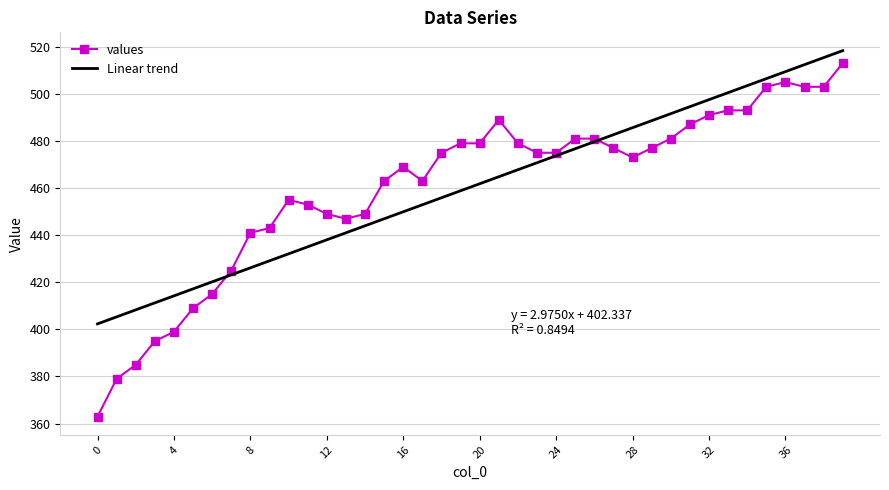

Which series has the largest range (max minus min)?

values